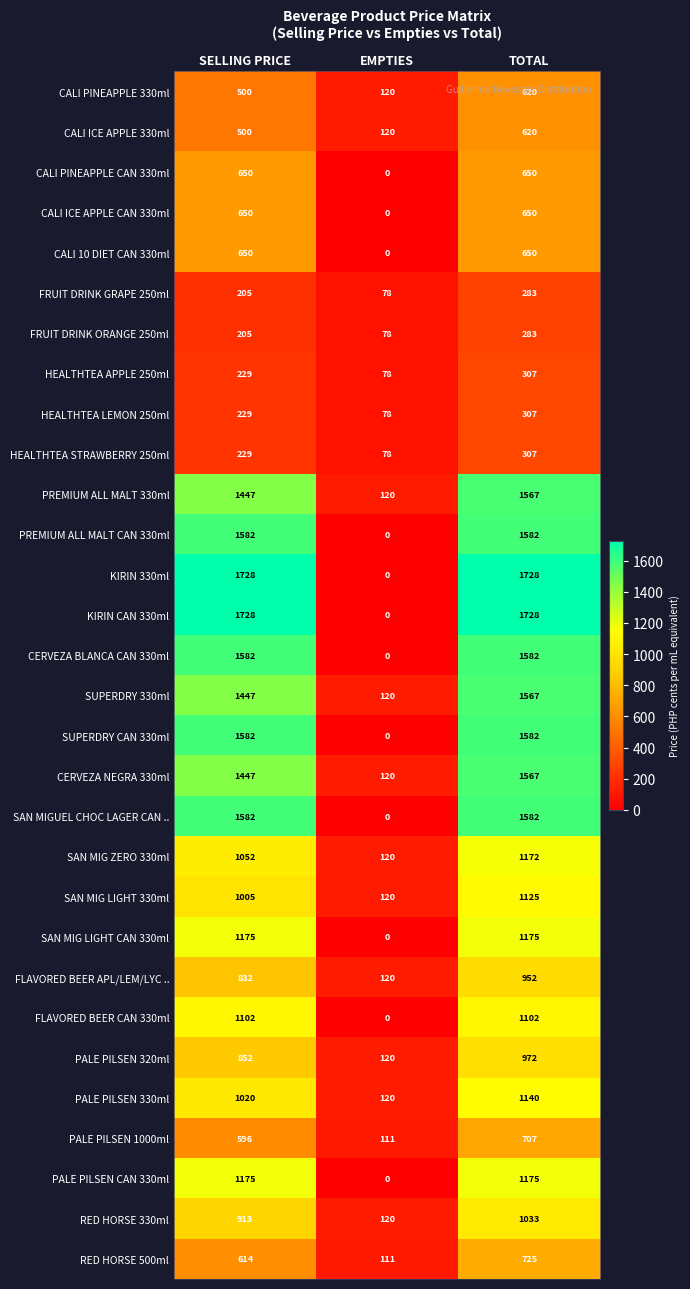

What is the spread (max minus min) of values at SELLING PRICE?

1523